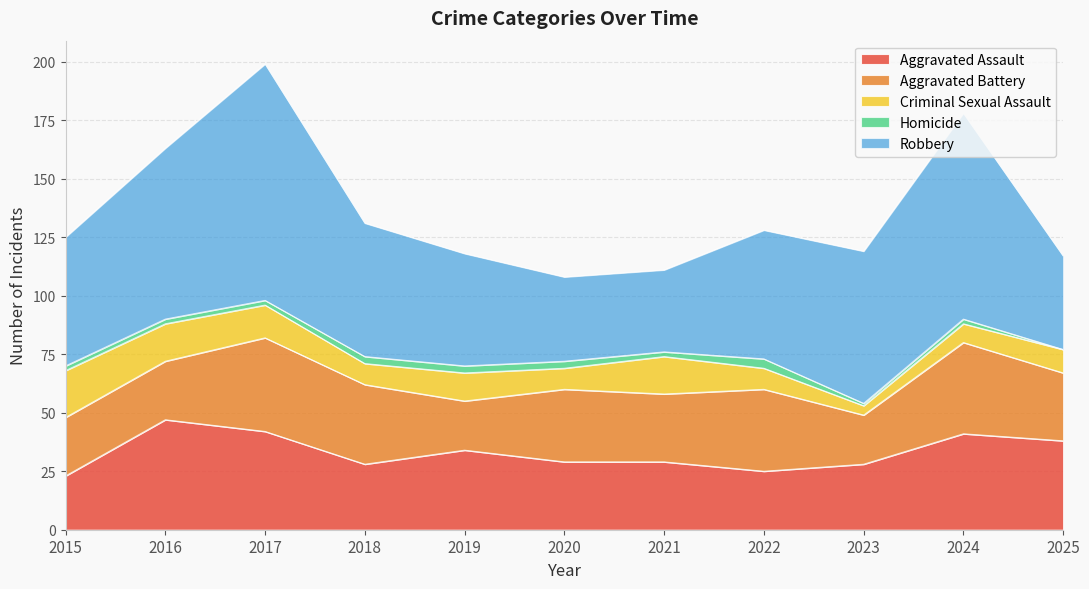

What is the value of the Homicide point at the 9th from the left?

1